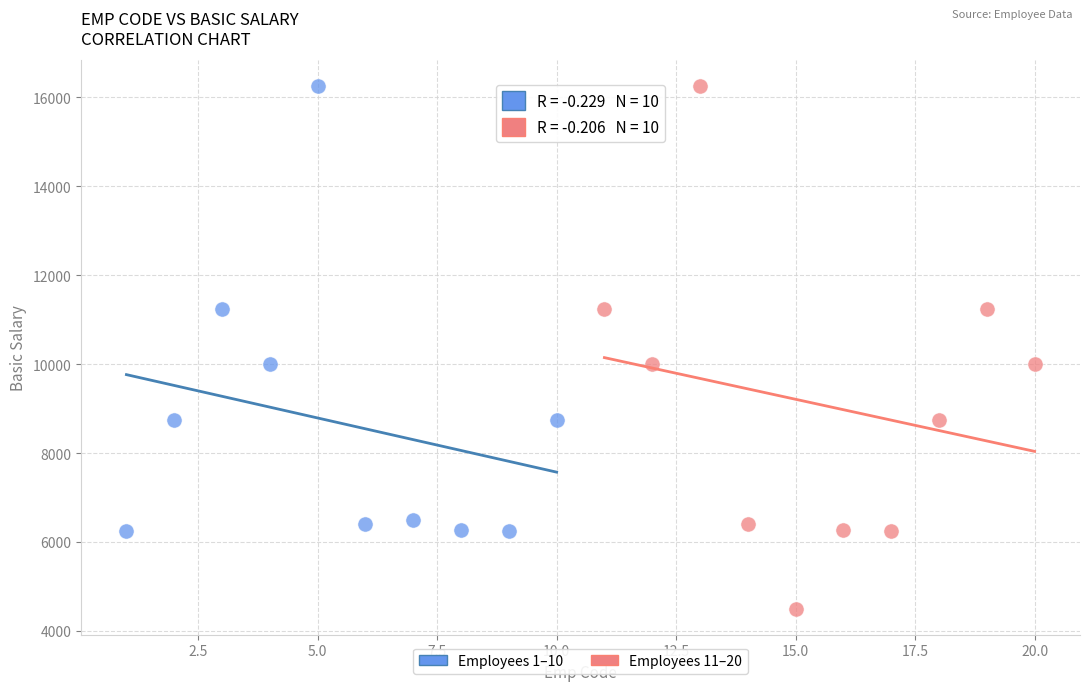

Which series contains the lowest Y value?

Employees 11–20